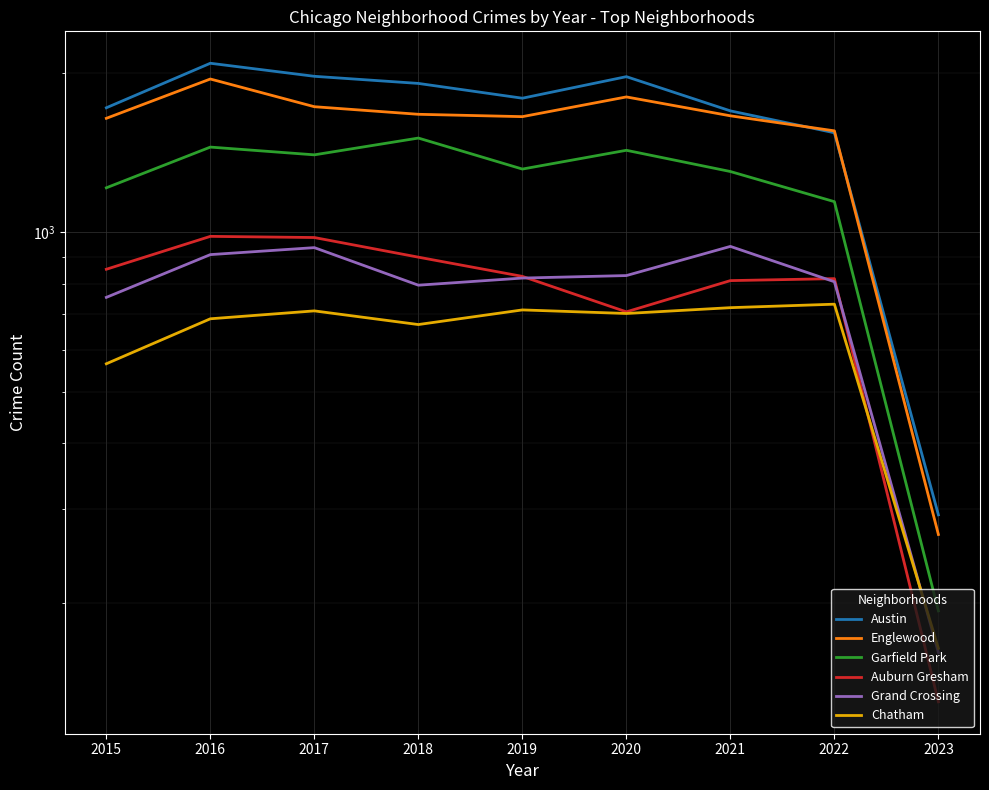

What is the total value across all series at 2016?

8061